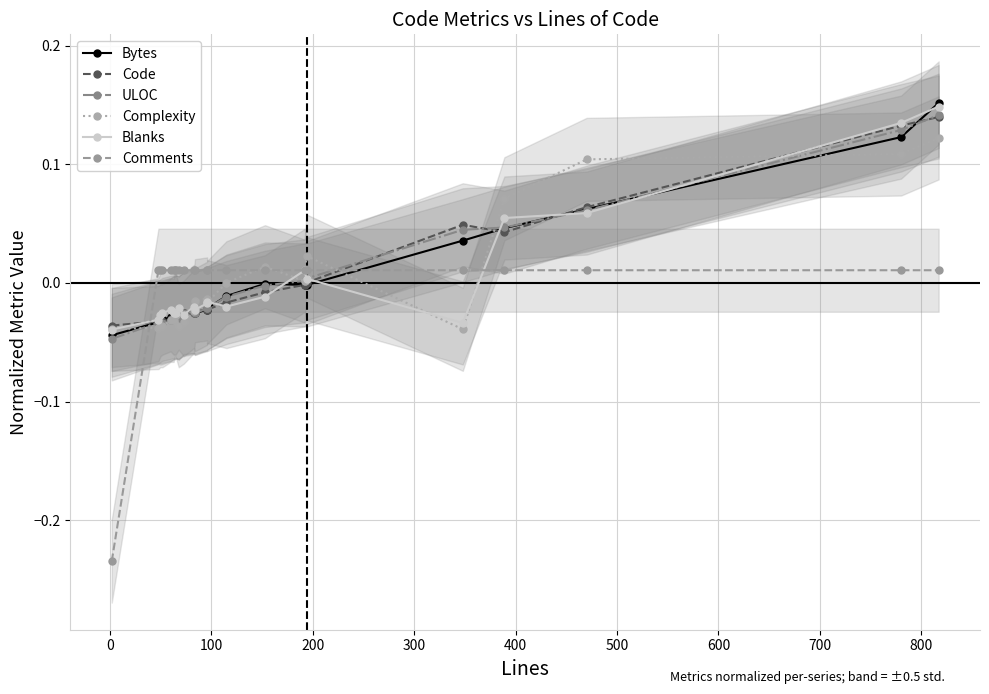

True or false: Blanks and Code cross at least once.

True